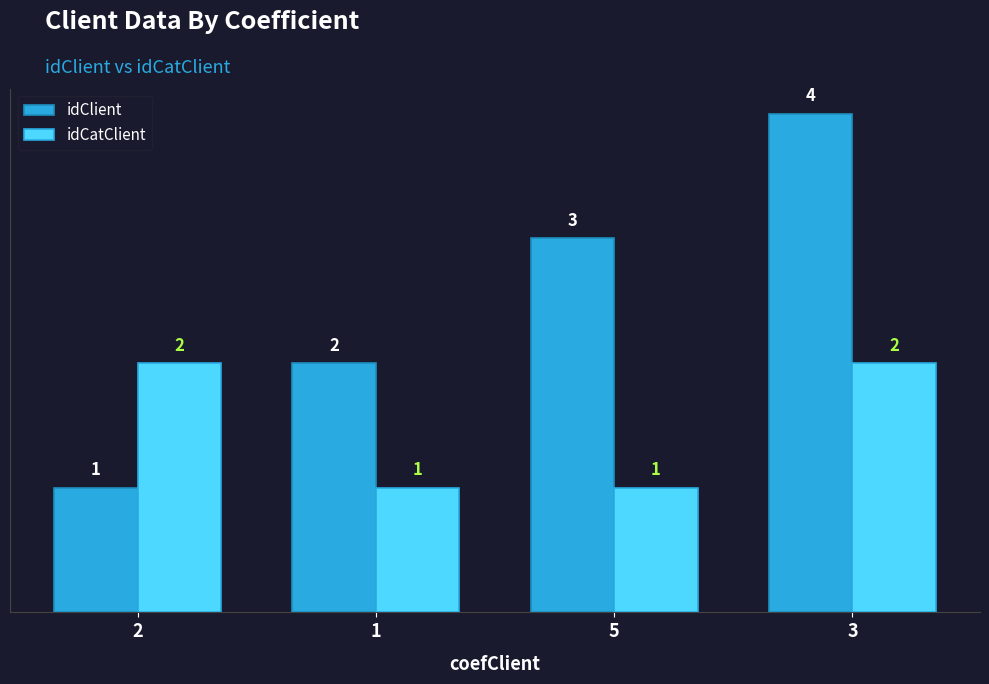

Which category has the highest value in the idClient series?

3